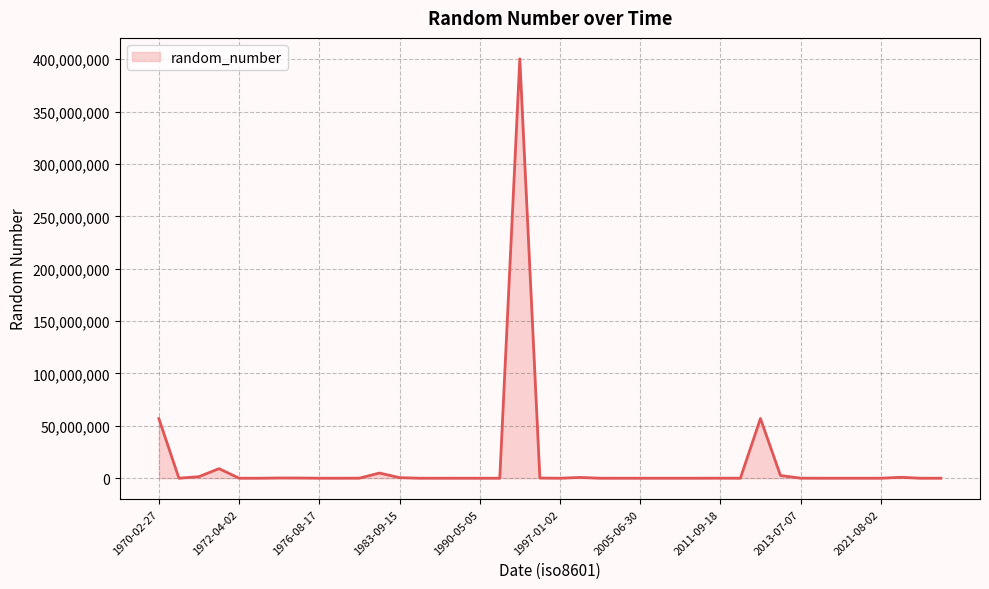

What is the greatest value displayed?

400306510